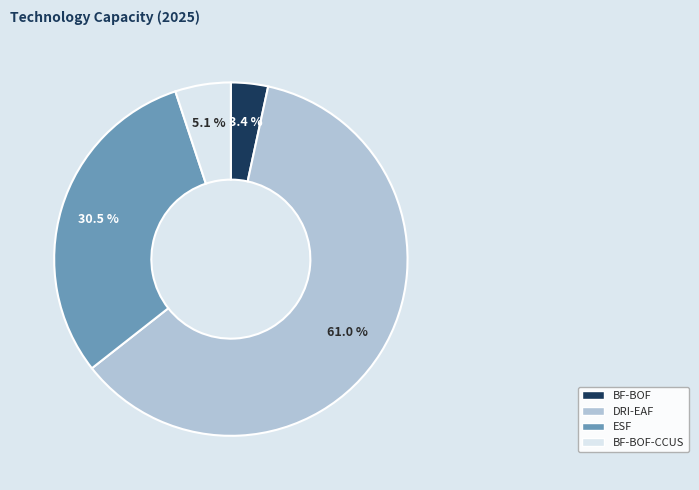

Is there a majority slice in this chart?

Yes